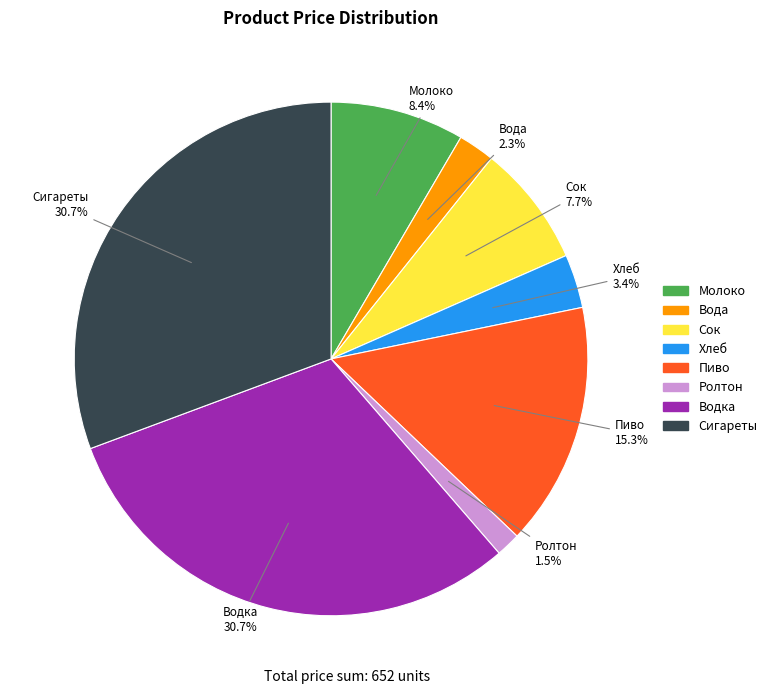

Is there a majority slice in this chart?

No